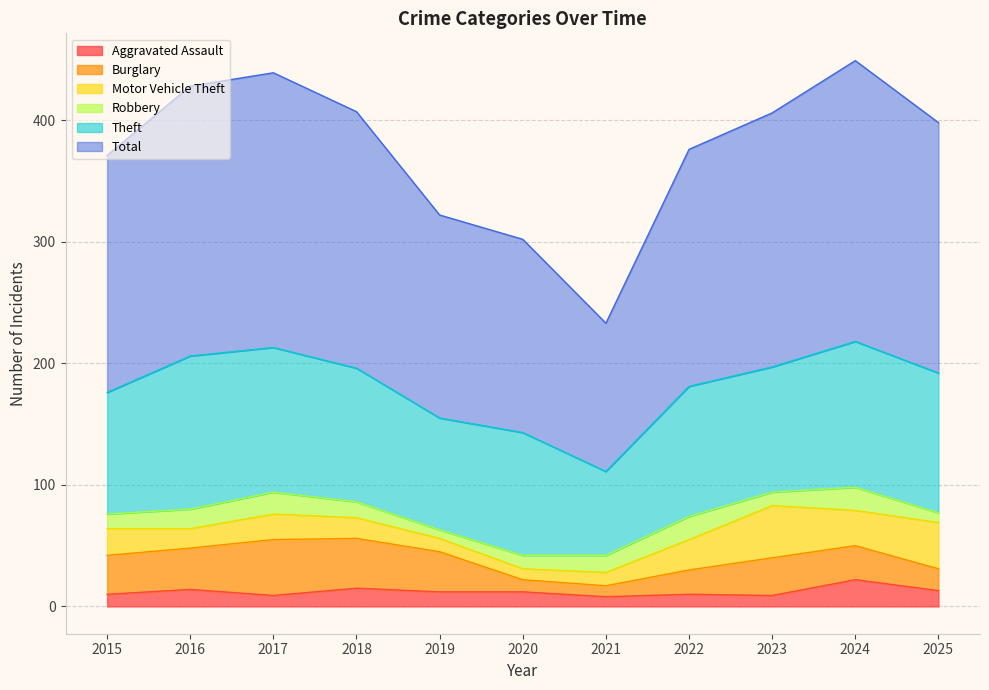

Which series changed the most between 2018 and 2019?

Total